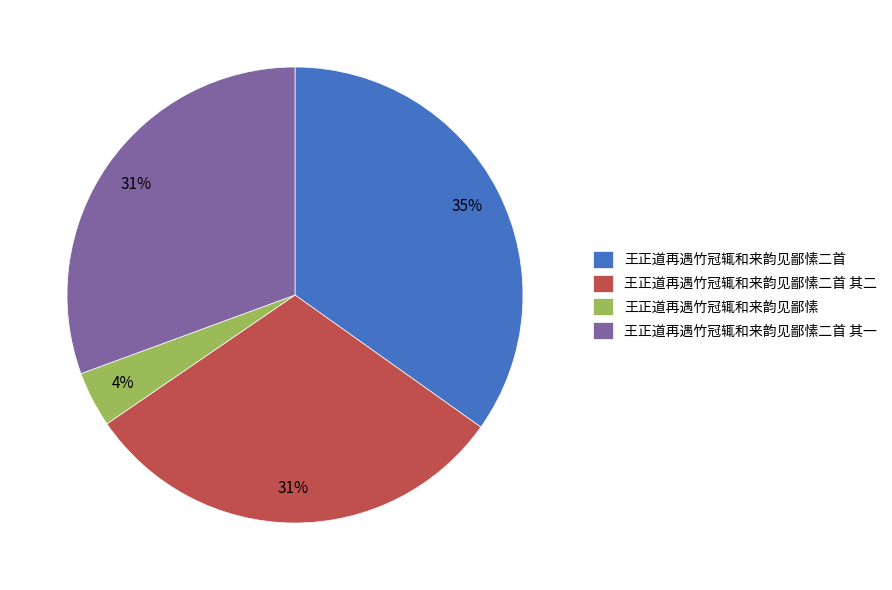

Is it true that 王正道再遇竹冠辄和来韵见鄙愫二首 is 35% of the pie?

True